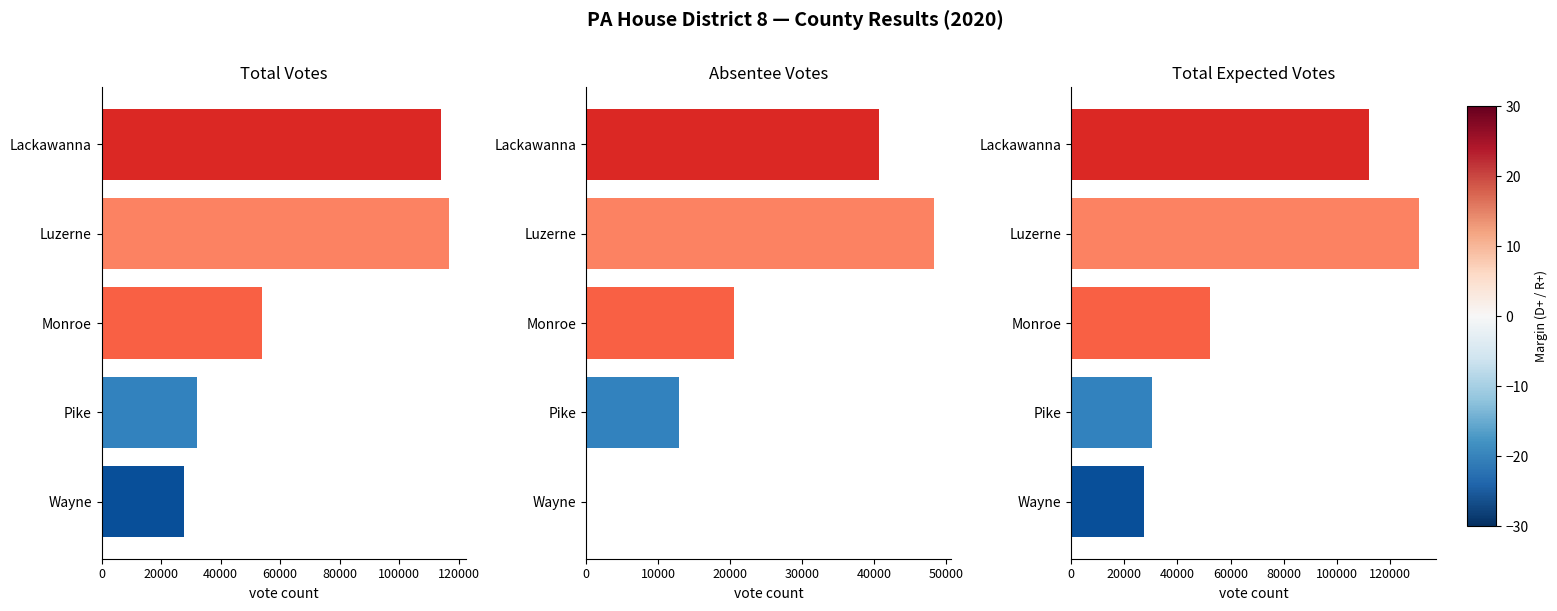

Reading left to right, transcribe all the data shown in this chart.

votes: 113973	116766	53970	32199	27763
absentee_votes: 40703	48305	20521	12937	0
tot_exp_vote: 112071	130810	52366	30541	27372